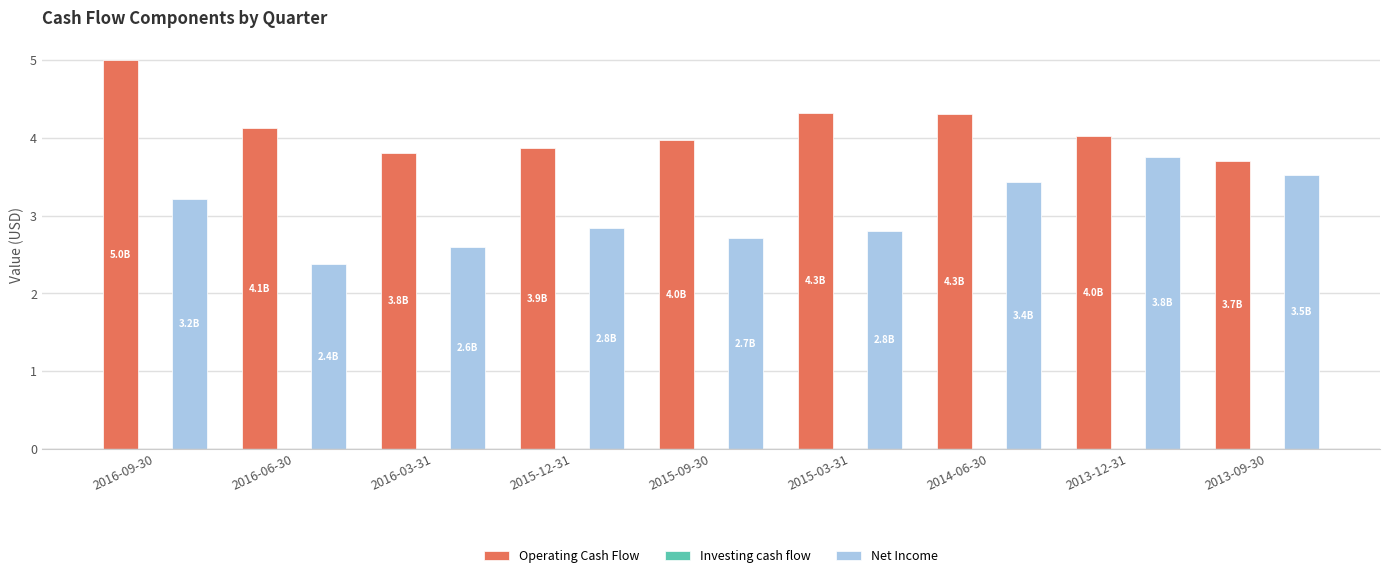

Which series has the largest total across all categories?

Operating Cash Flow